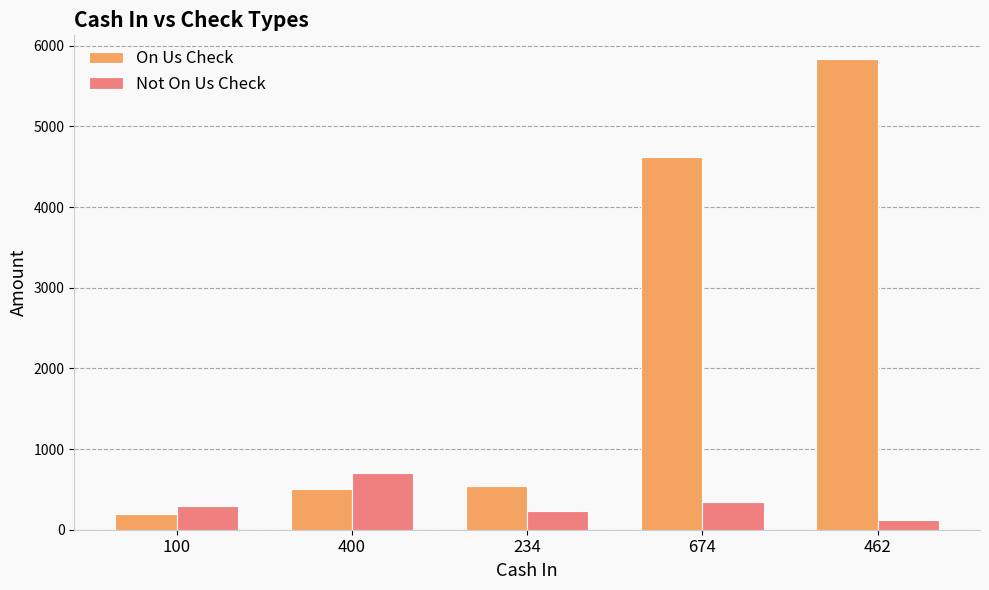

What are all the series names shown in the legend?

On Us Check, Not On Us Check